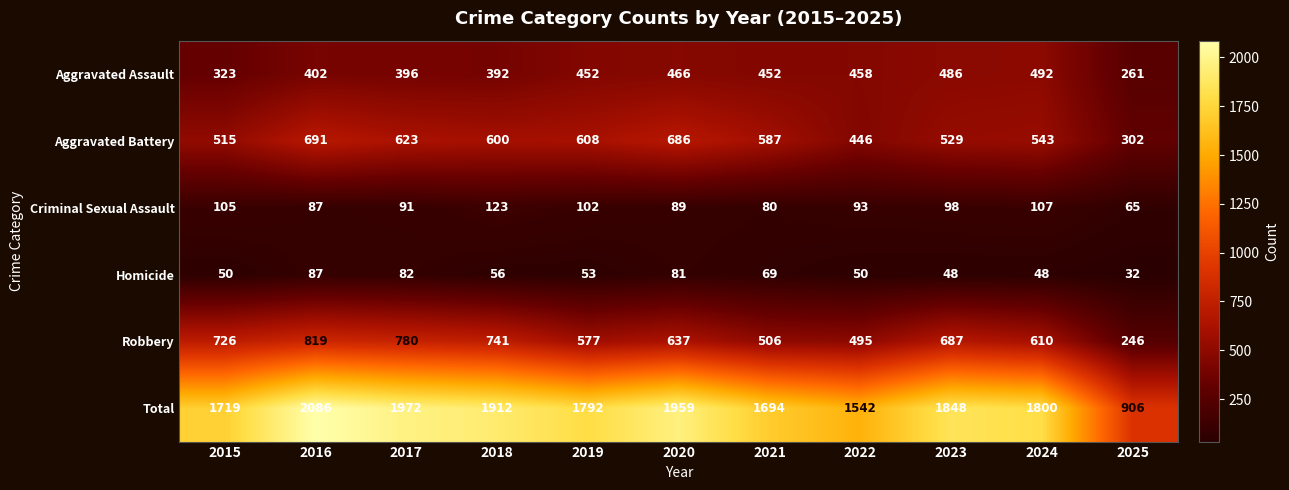

What is the difference between the maximum and second lowest values in the Robbery series?

324